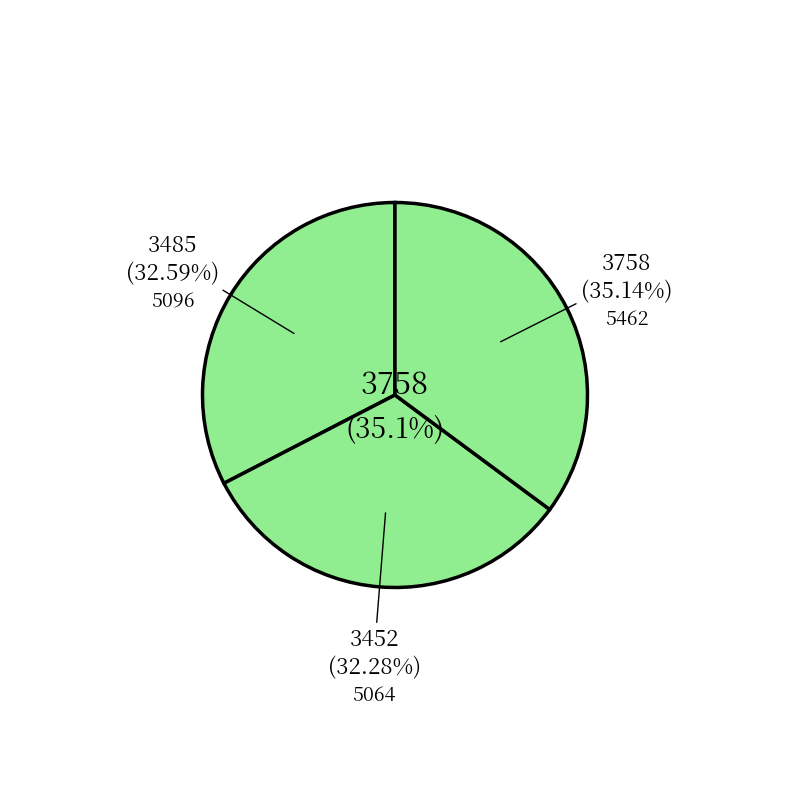

What is the largest slice in the pie chart?

5462